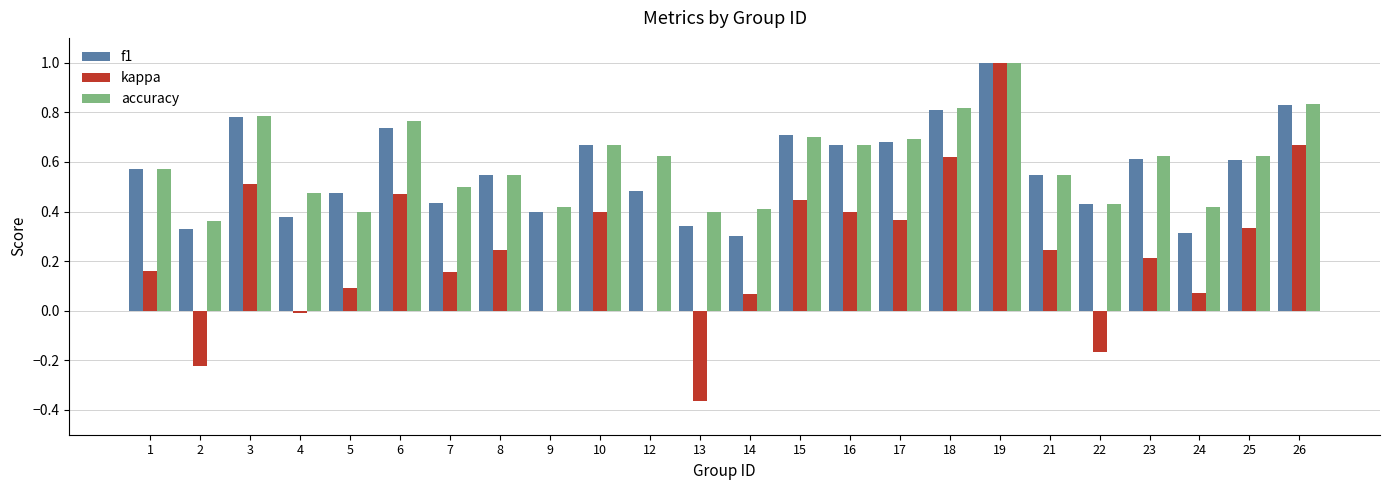

Is the value of f1 at 26 greater than the value of accuracy at 1?

Yes